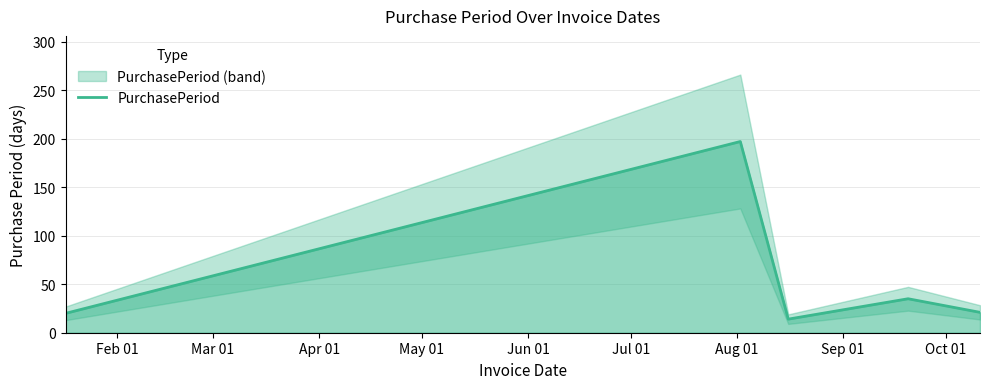

What is the maximum value for PurchasePeriod?

197